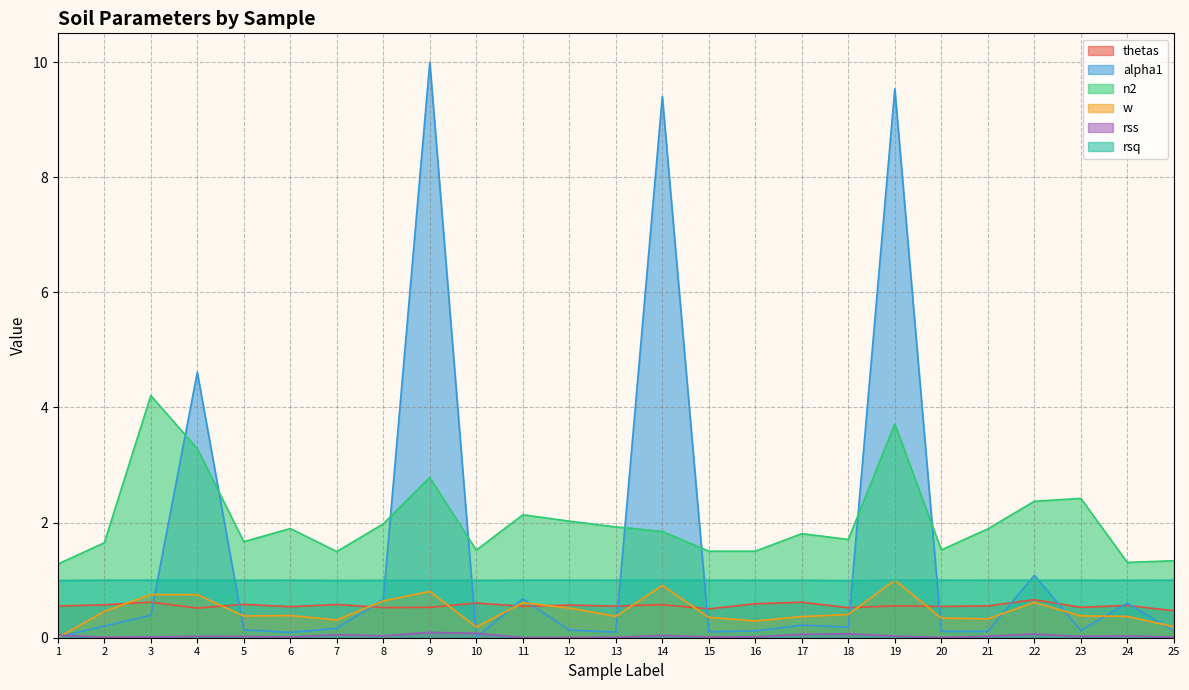

How many data points does each series have?

25